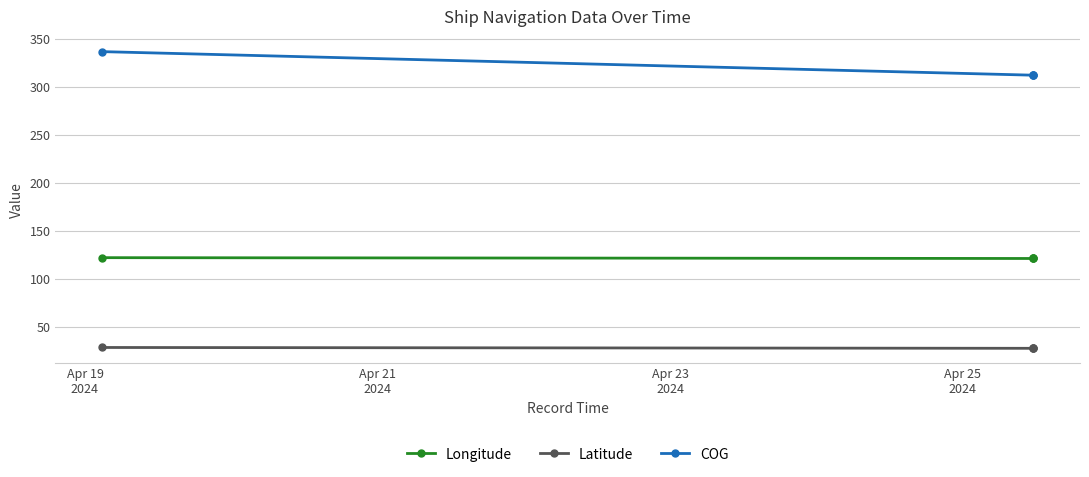

What is the lowest value of the Longitude series?

121.6